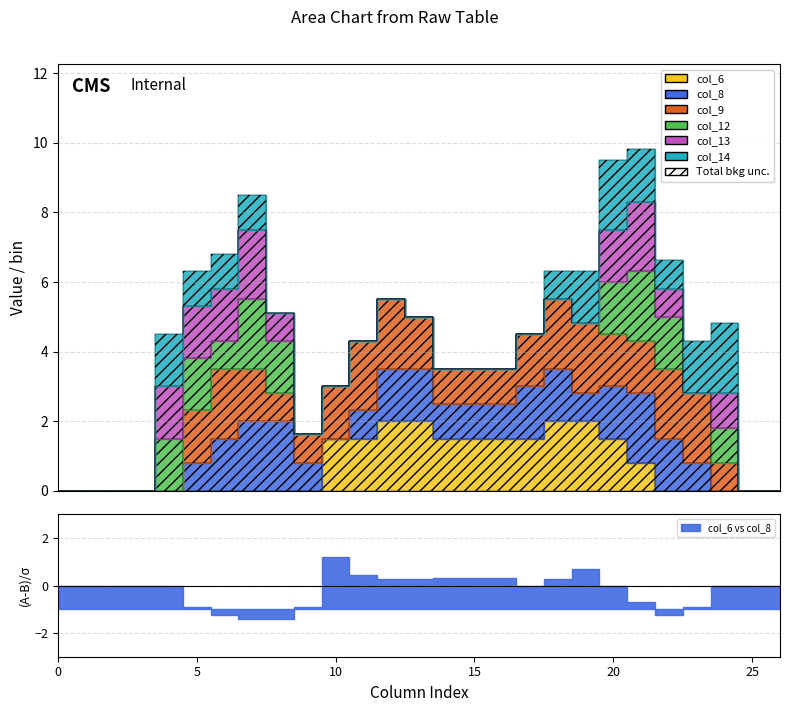

Where do col_14 and col_8 first cross each other?

5 and 6